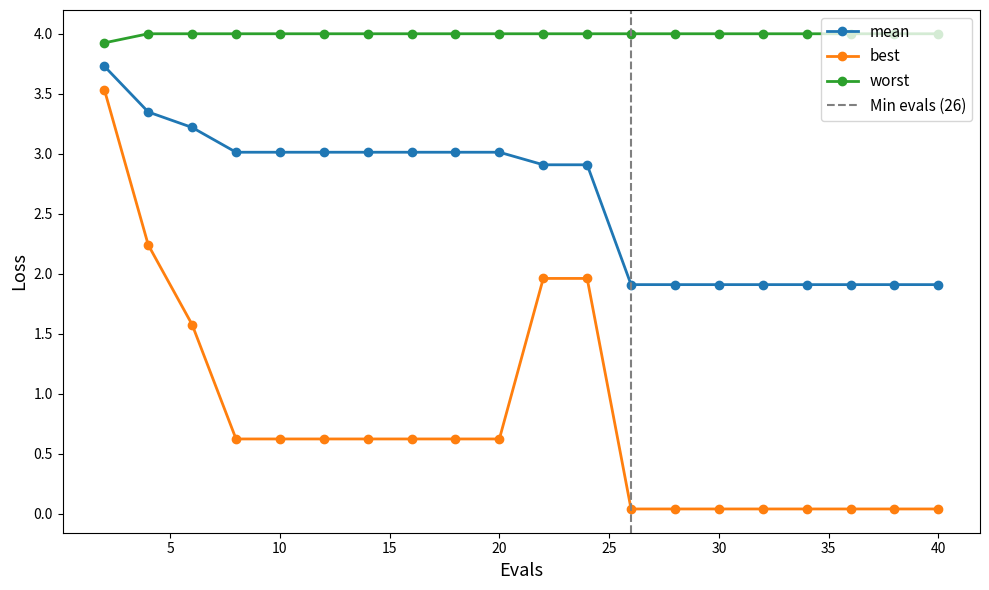

True or false: best has more than 2 interior local peaks.

False